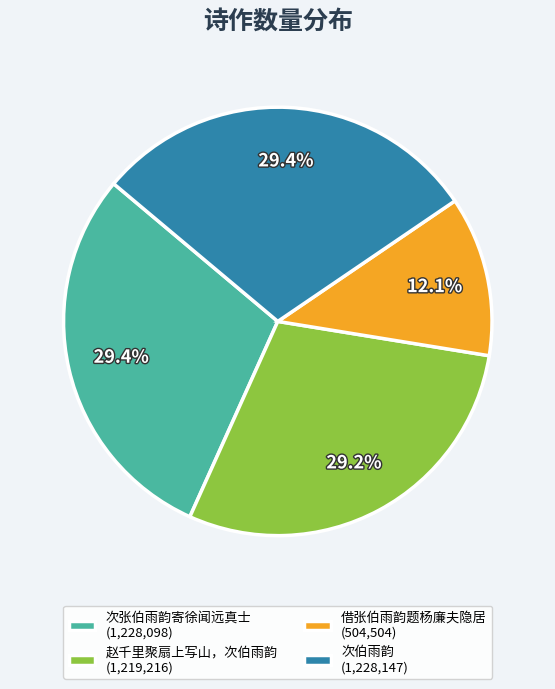

Is it true that 借张伯雨韵题杨廉夫隐居 is 1% of the pie?

False